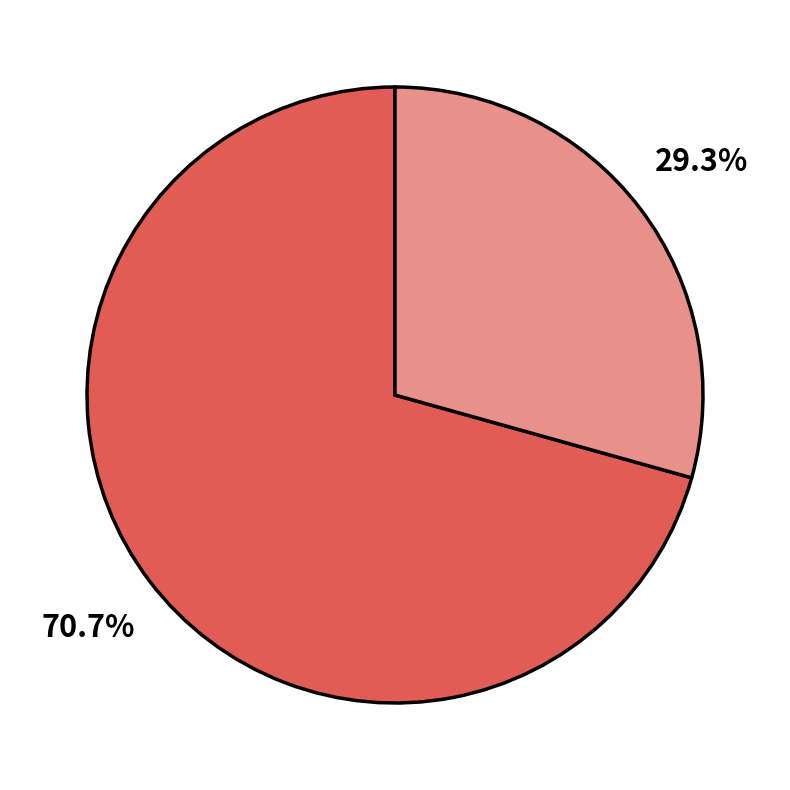

Is there any slice that represents more than half of the pie?

Yes